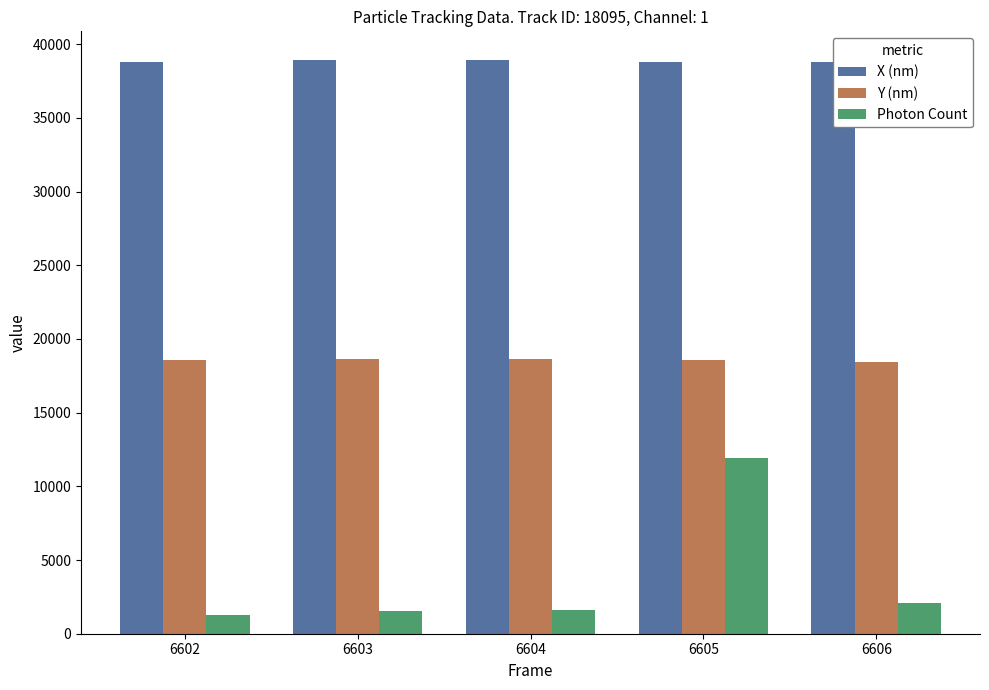

Is it true that Photon Count equals 1282.5 at 6602?

True